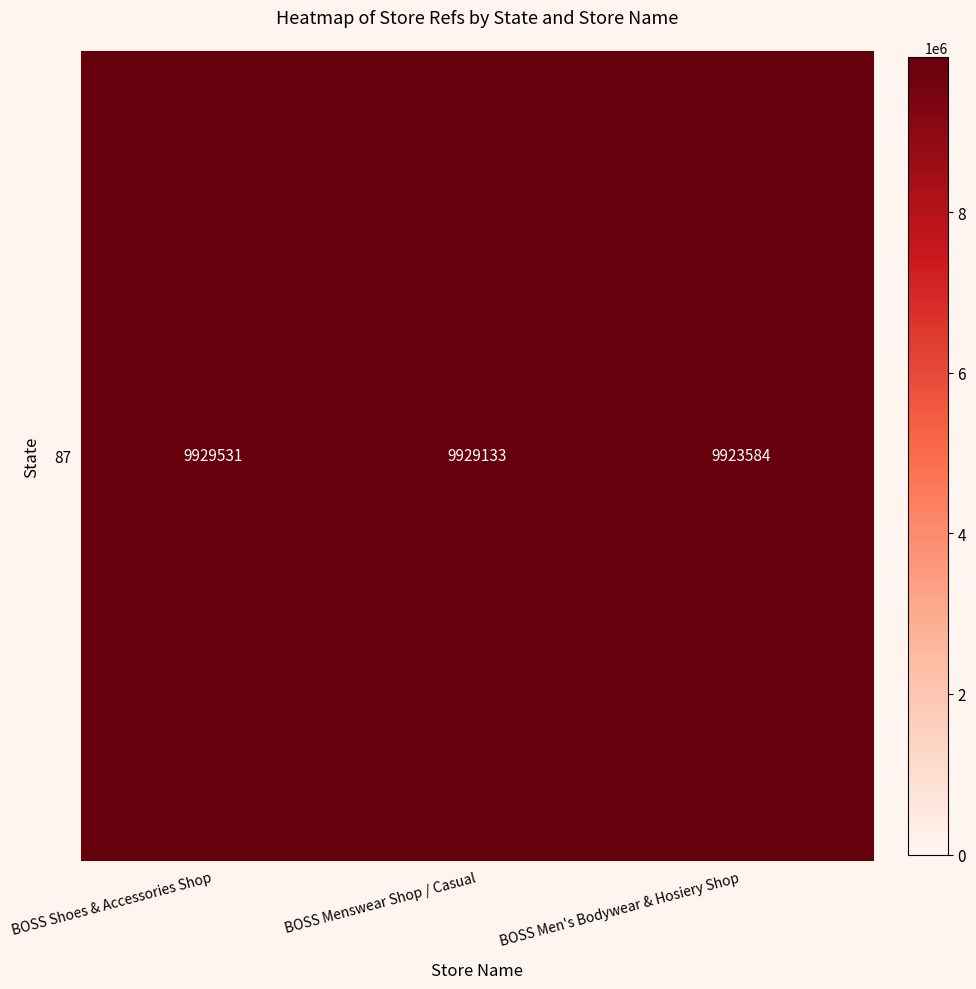

Reading left to right, transcribe all the data shown in this chart.

BOSS Shoes & Accessories Shop=9929531	BOSS Menswear Shop / Casual=9929133	BOSS Men's Bodywear & Hosiery Shop=9923584